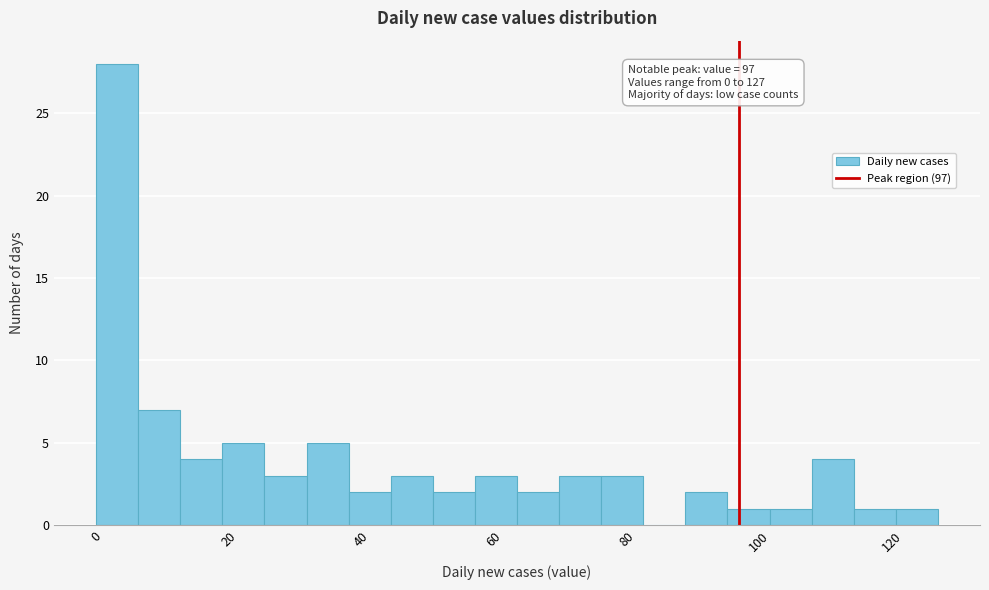

Around what value on the x-axis is the tallest bar? Give the approximate position of its centre, as read against the axis.

4